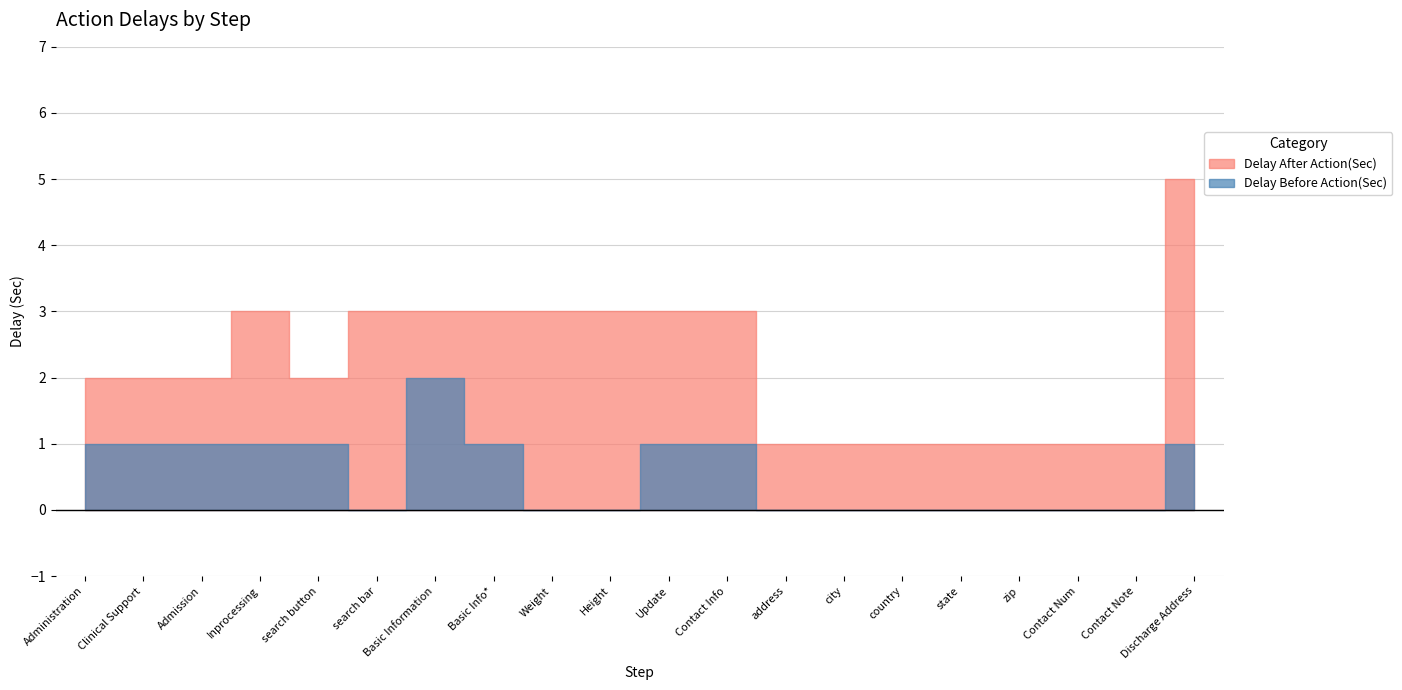

Rank the categories by Delay After Action(Sec) value from lowest to highest.

address, city, country, state, zip, Contact Num, Contact Note, Administration, Clinical Support, Admission, search button, Inprocessing, search bar, Basic Information, Basic Info*, Weight, Height, Update, Contact Info, Discharge Address